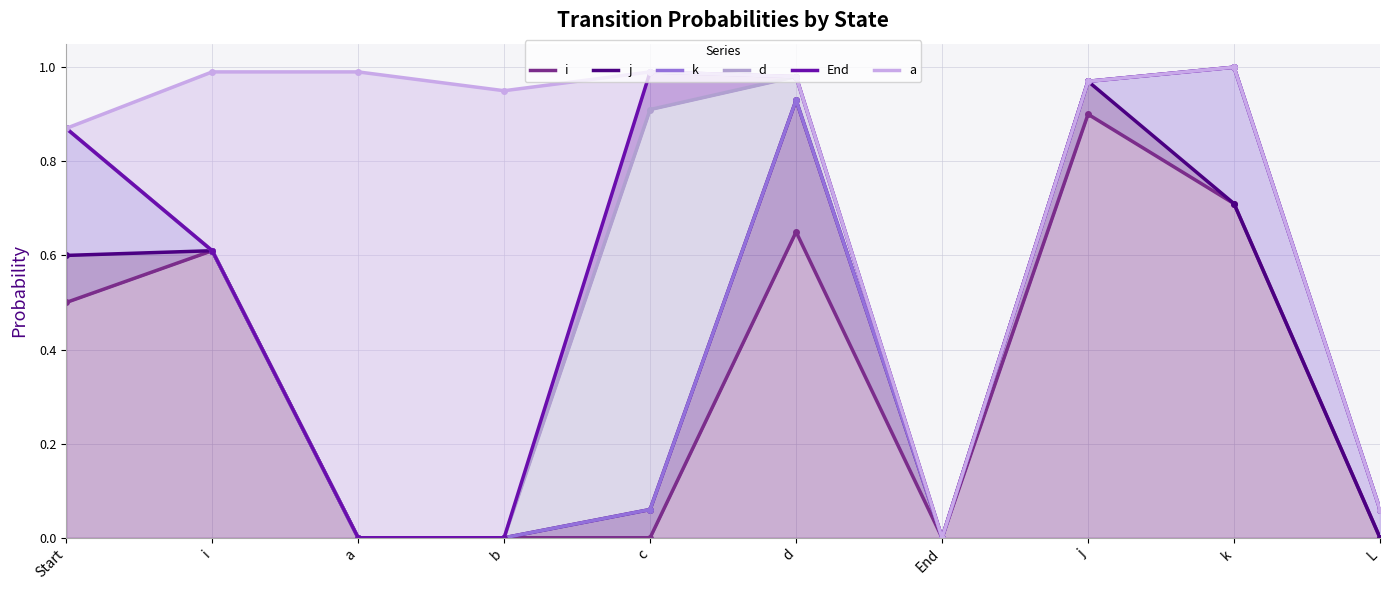

How many interior local peaks does the k series have?

2